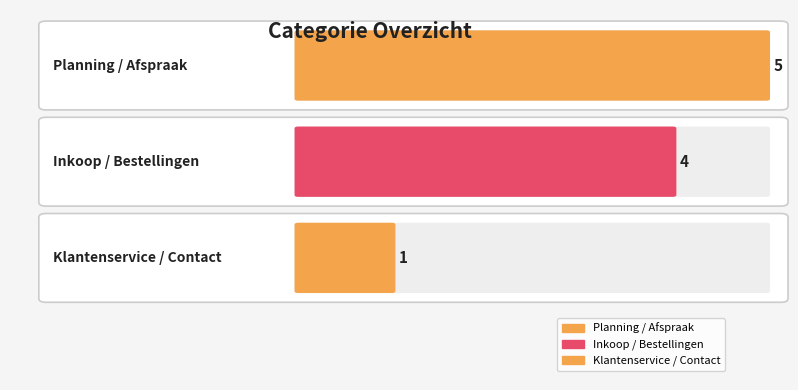

At which category does the chart reach its peak across all series?

Planning / Afspraak